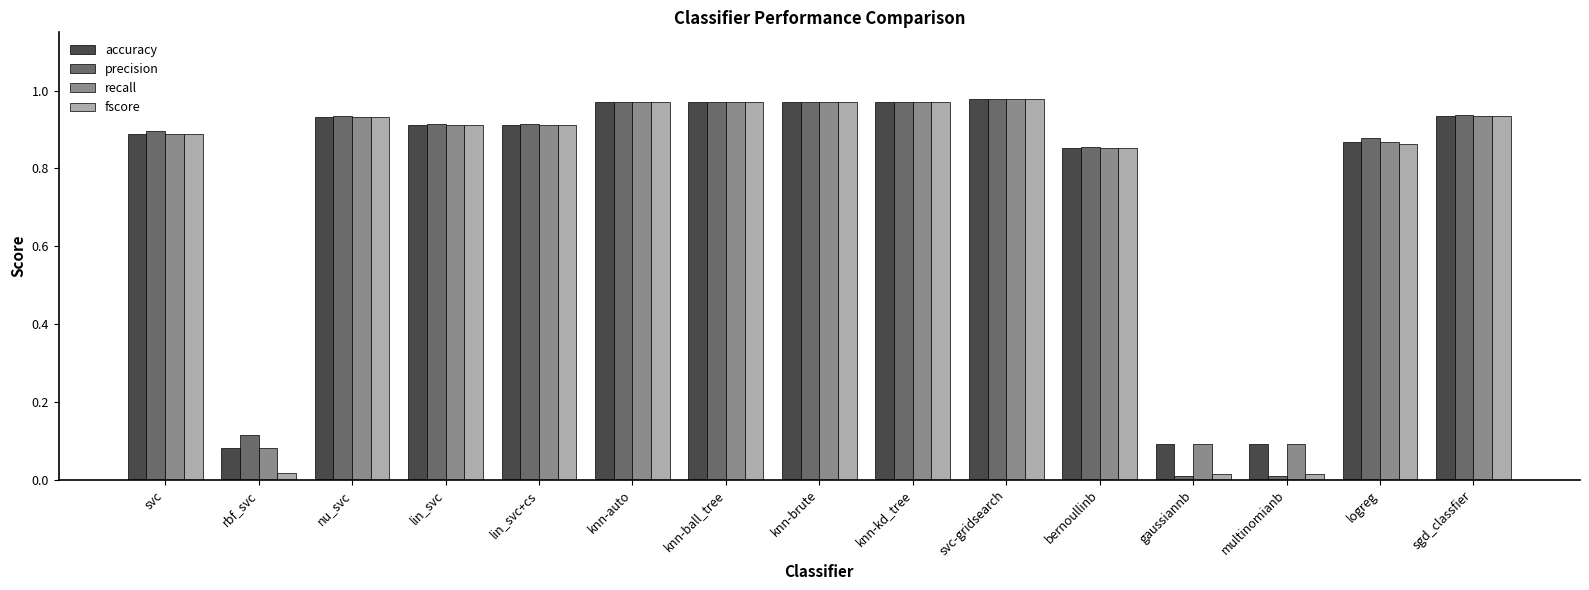

Does the chart contain stacked bars?

No